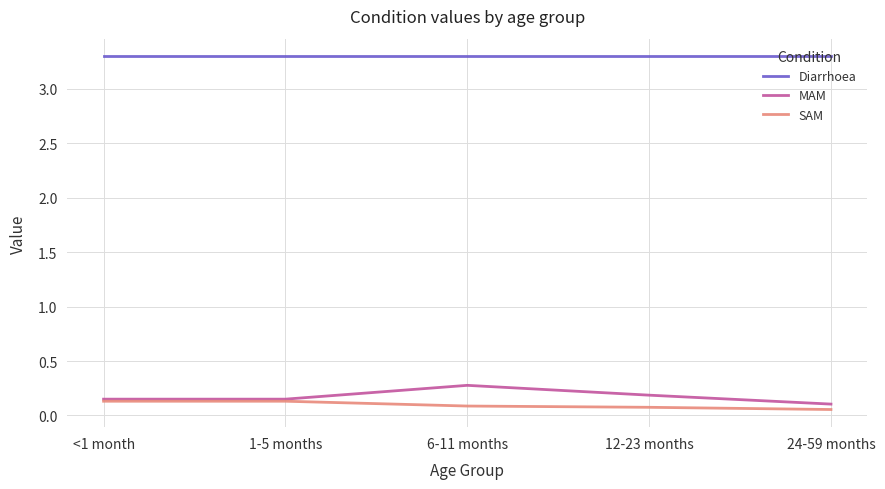

True or false: Diarrhoea and SAM cross at least once.

False